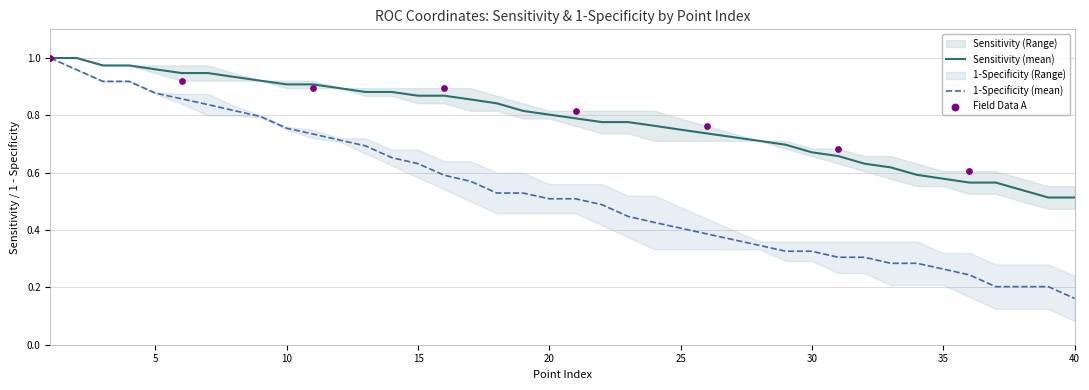

What is the total value across all series at 12?

1.6